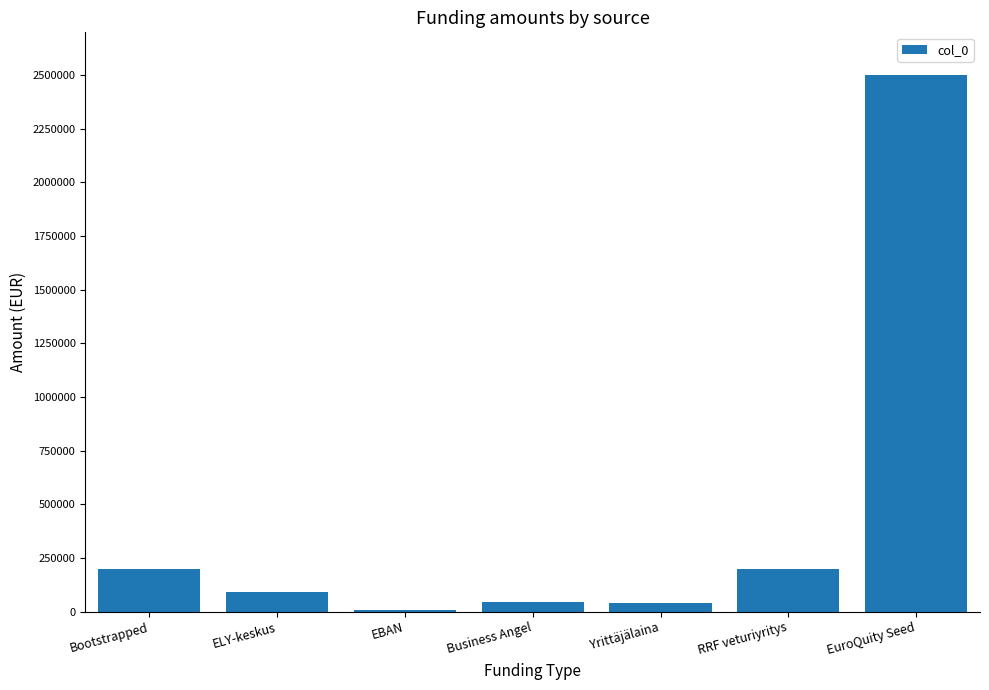

Read the value at ELY-keskus.

90000